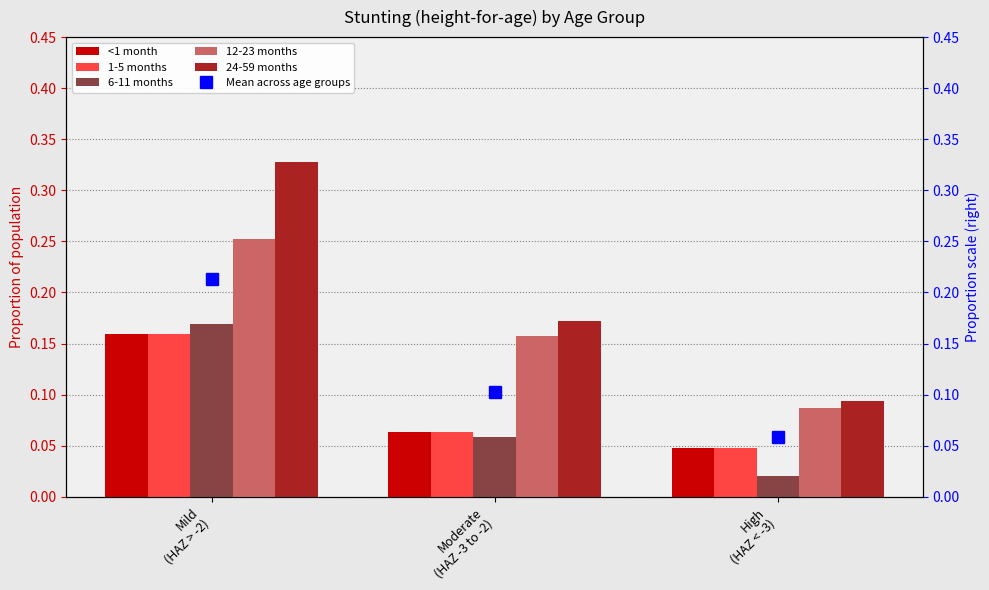

At how many categories does at least one series exceed 0?

3